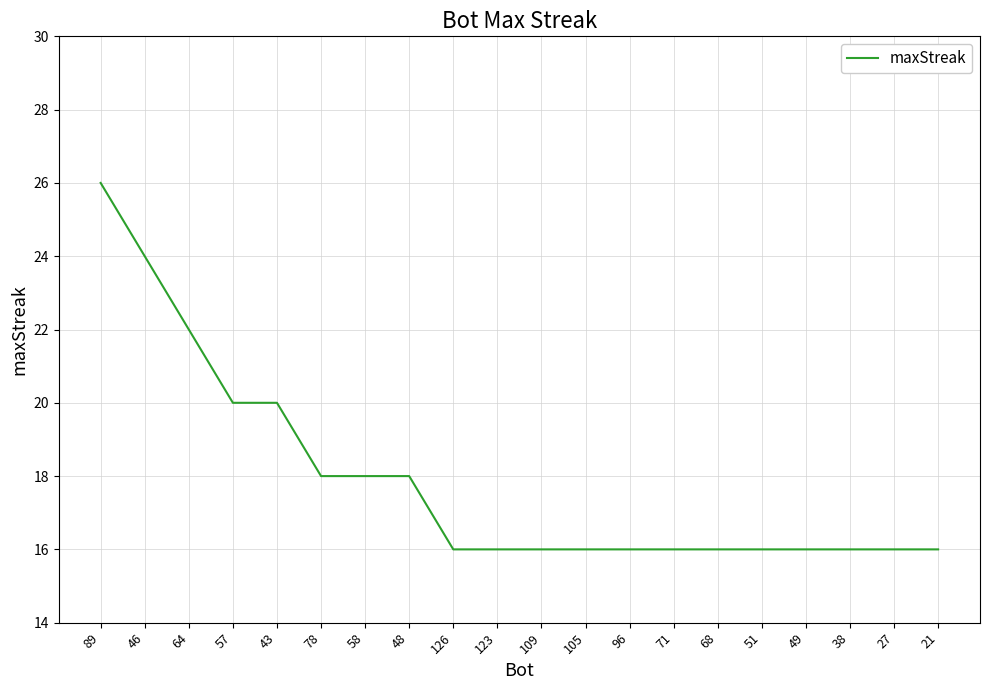

What is the maximum value shown in the chart?

26